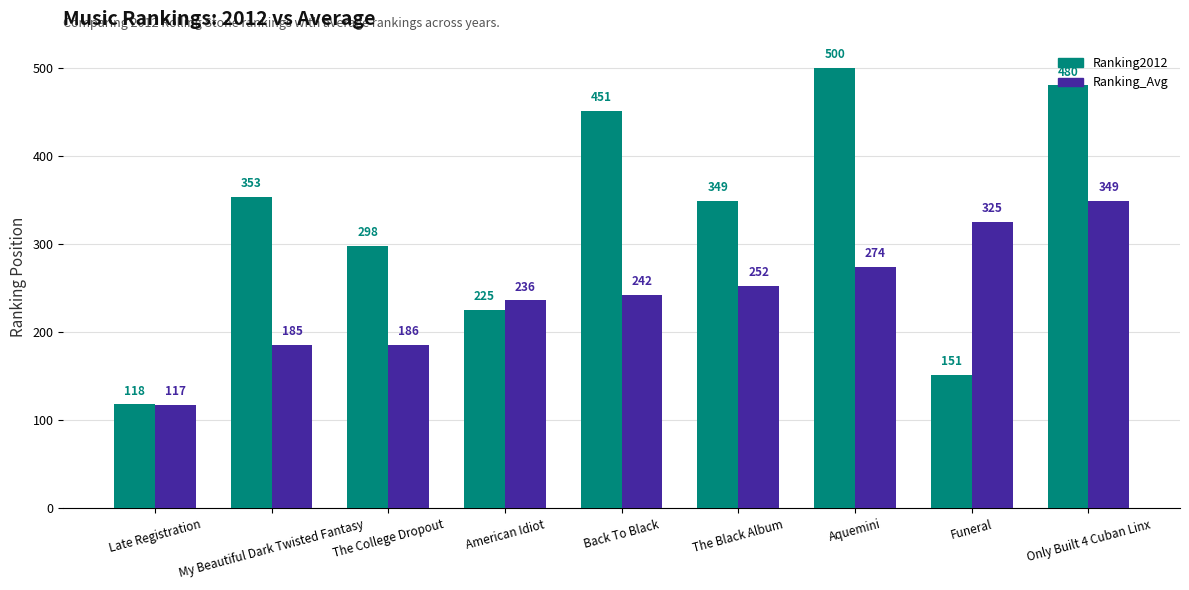

What is the sum of all Ranking_Avg values?

2166